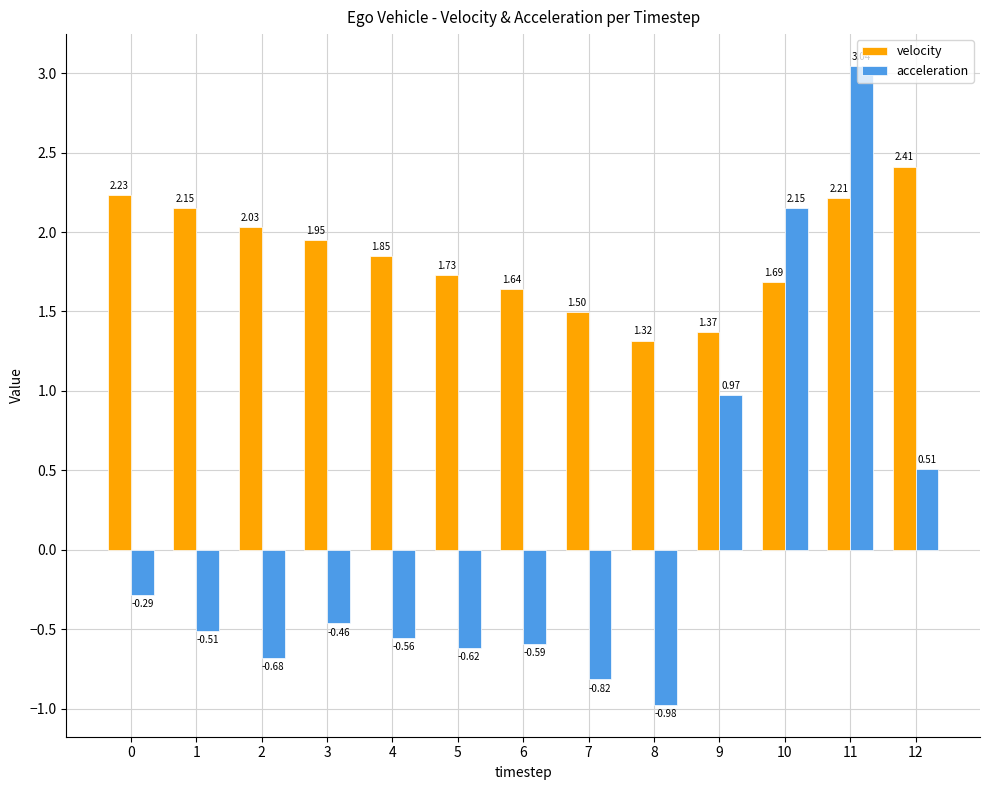

Is it true that acceleration equals -0.1 at 0?

False